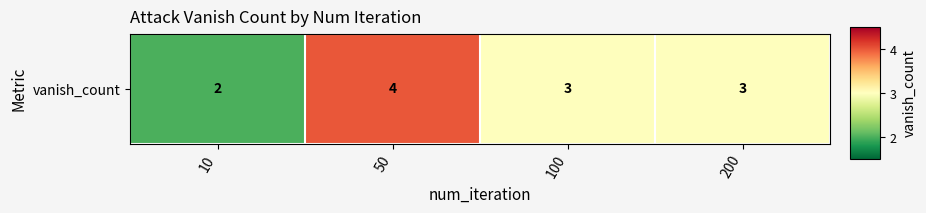

Which category has the highest value across all series?

50